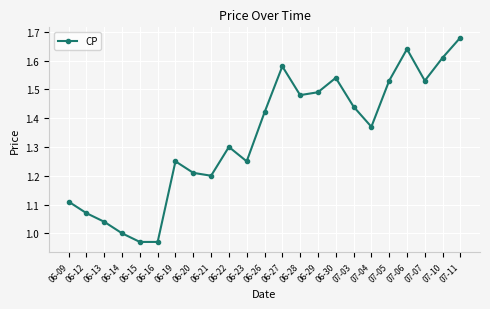

What is the sum of all values?

30.7